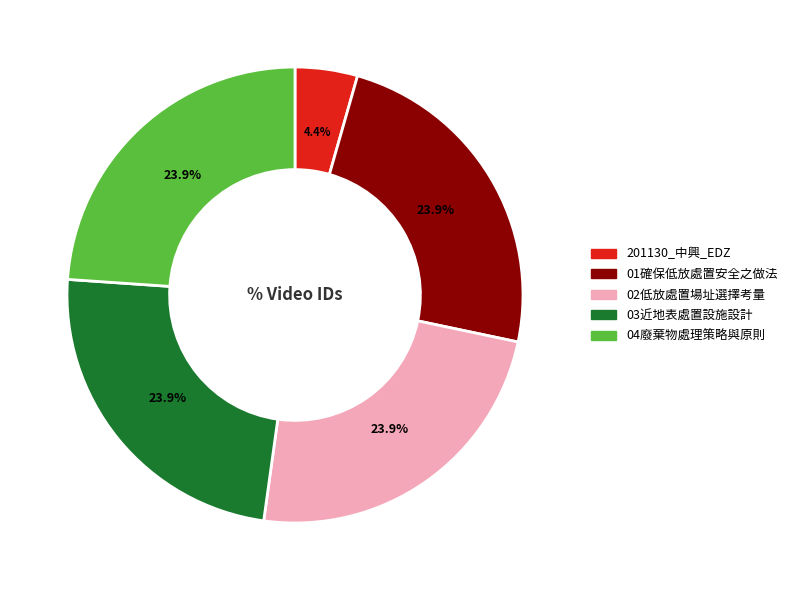

What is the ratio of the value at 201130_中興_EDZ to the value at 03近地表處置設施設計?

0.2